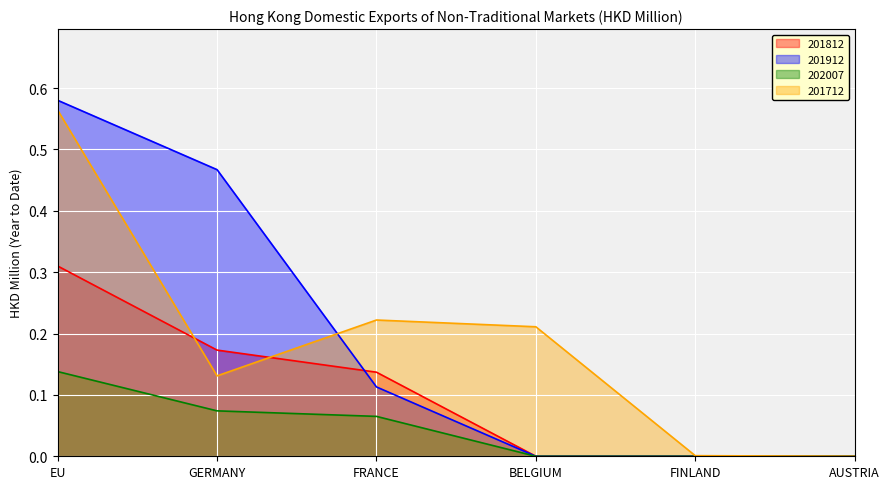

What is the sum of all 201912 values?

1.2